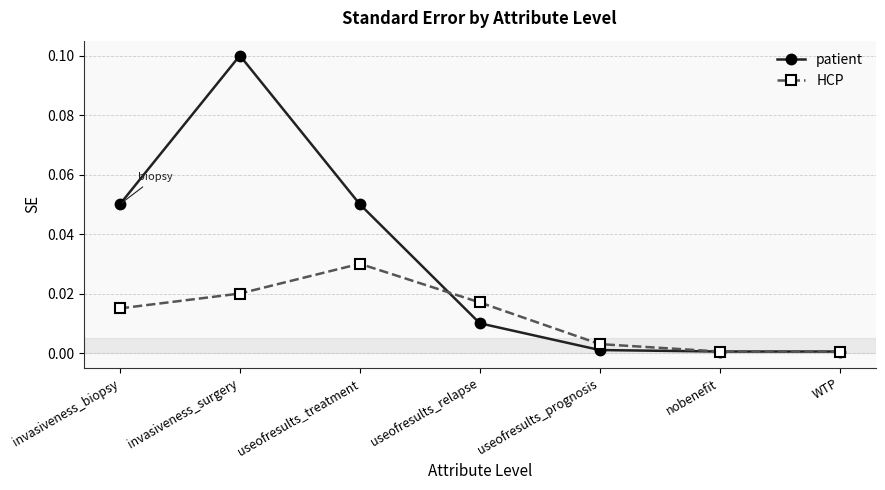

How many lines are shown in the chart?

2